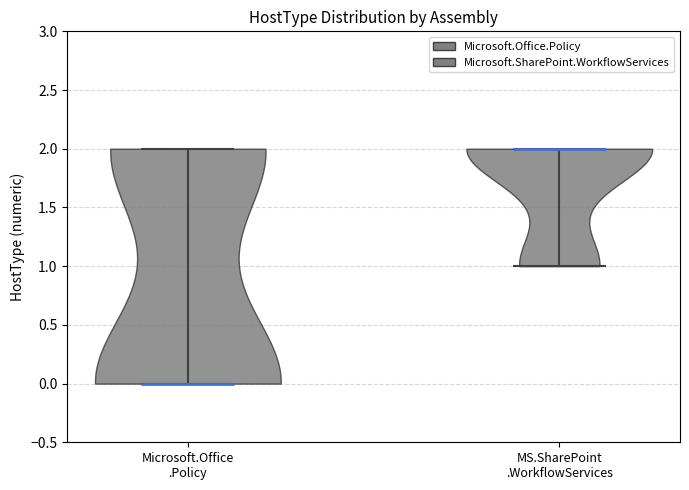

Where does the median line of the violin for Microsoft.Office .Policy sit on the y-axis? The values are not printed on the chart, so give them approximately, as read against the axis.

0